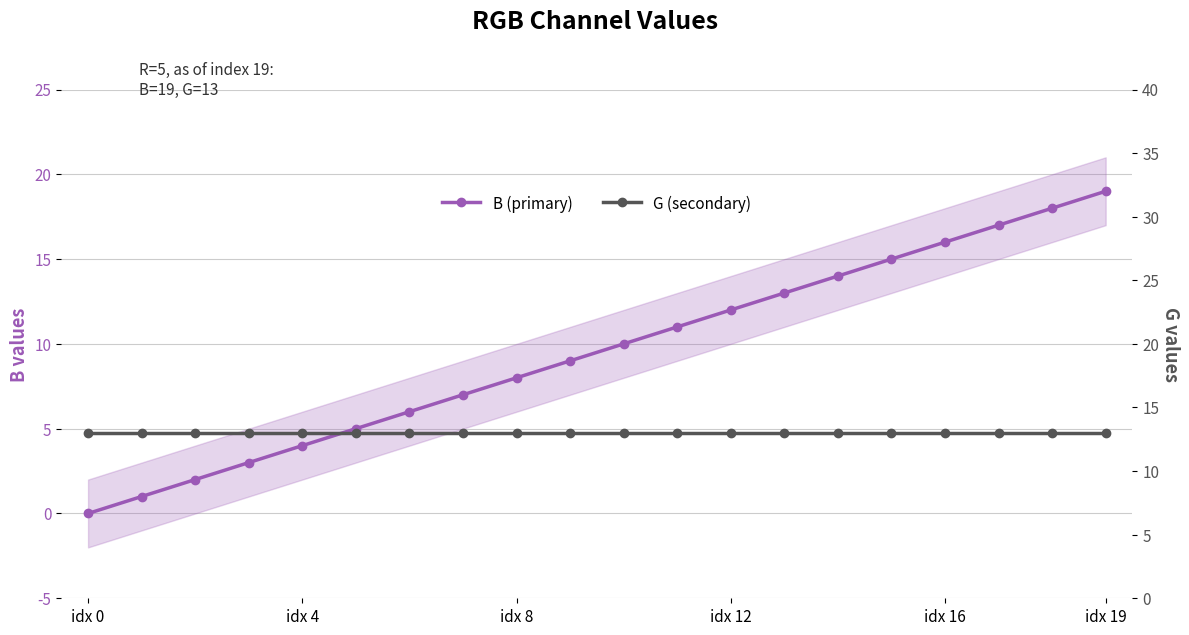

Which label corresponds to the largest value in the chart?

idx 19